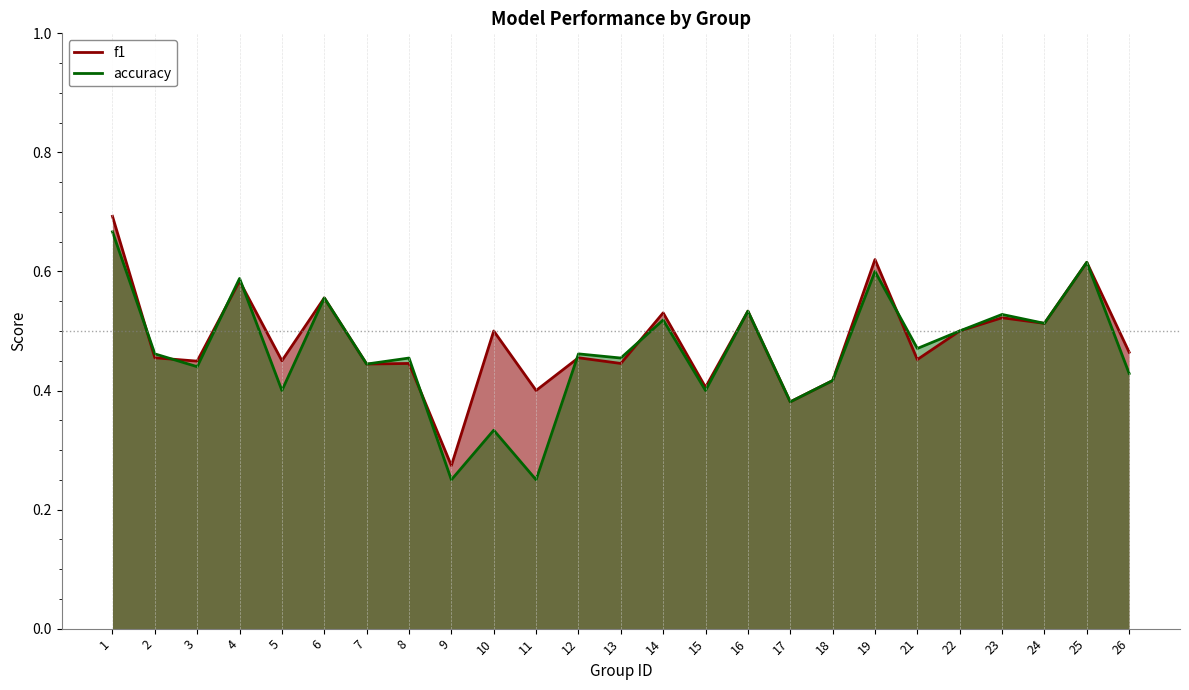

Which series has the largest total across all categories?

f1